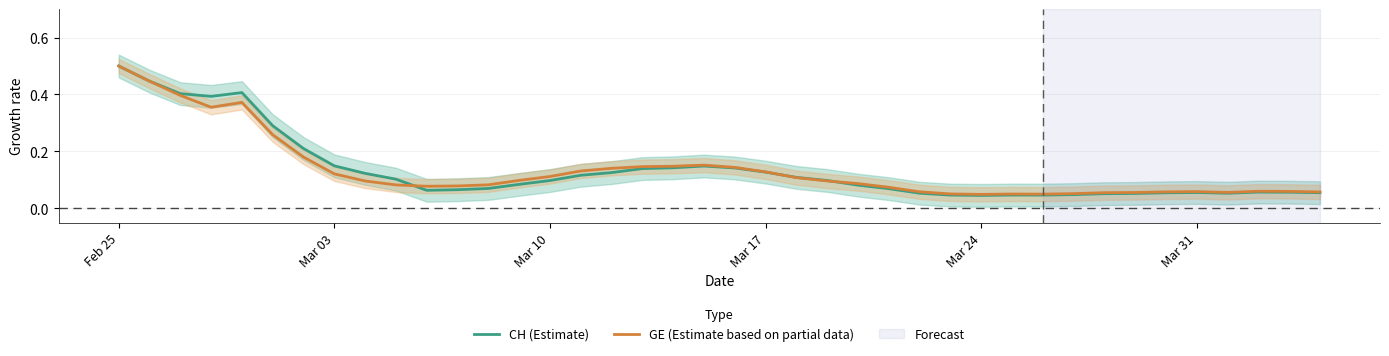

True or false: GE (Estimate based on partial data) and CH (Estimate) cross at least once.

True